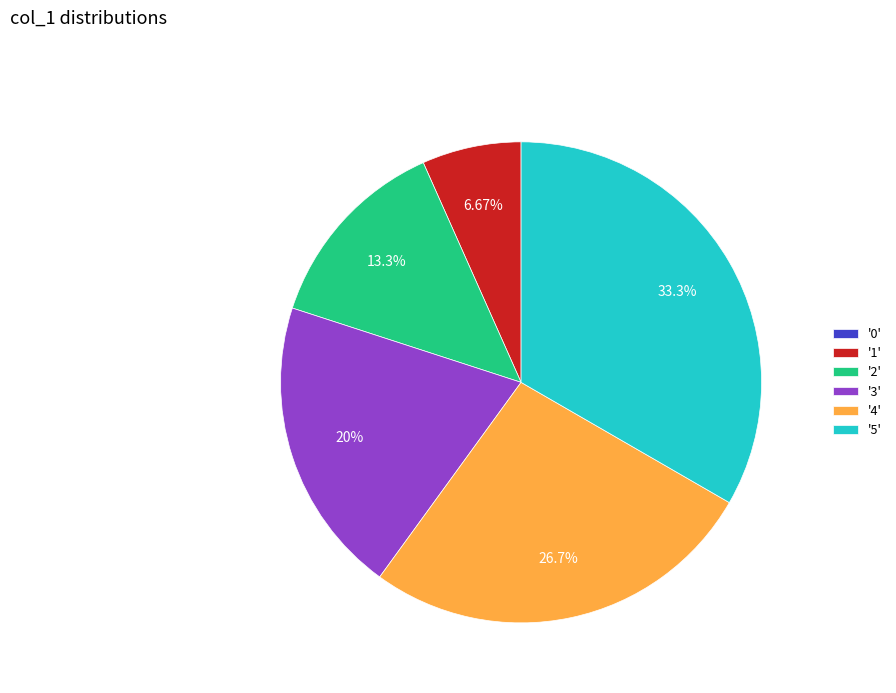

Is there a majority slice in this chart?

No